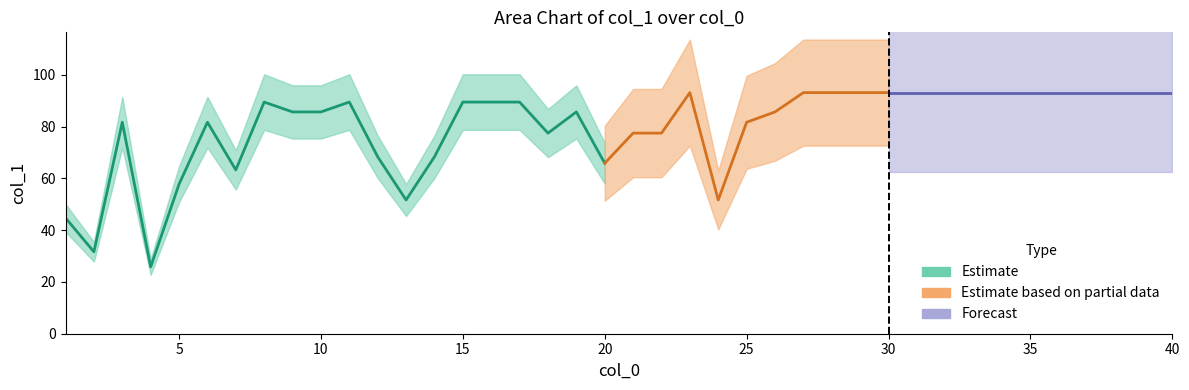

Reading right to left, list all the values displayed in this chart.

40=93.1	39=93.1	38=93.1	37=93.1	36=93.1	35=93.1	34=93.1	33=93.1	32=93.1	31=93.1	30=93.1	29=93.1	28=93.1	27=93.1	26=85.6	25=81.6	24=51.6	23=93.1	22=77.5	21=77.5	20=65.8	19=85.6	18=77.5	17=89.4	16=89.4	15=89.4	14=68.3	13=51.6	12=68.3	11=89.4	10=85.6	9=85.6	8=89.4	7=63.2	6=81.6	5=57.7	4=25.8	3=81.6	2=31.6	1=44.7